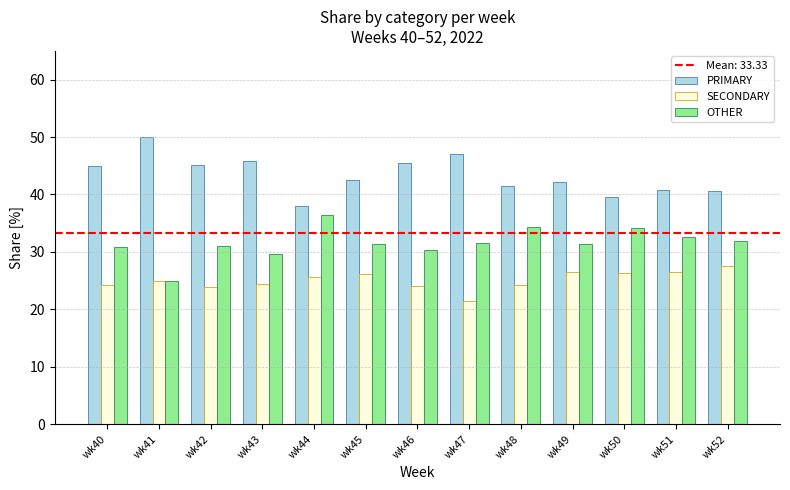

What is the value of the OTHER bar at the 9th from the left?

34.3